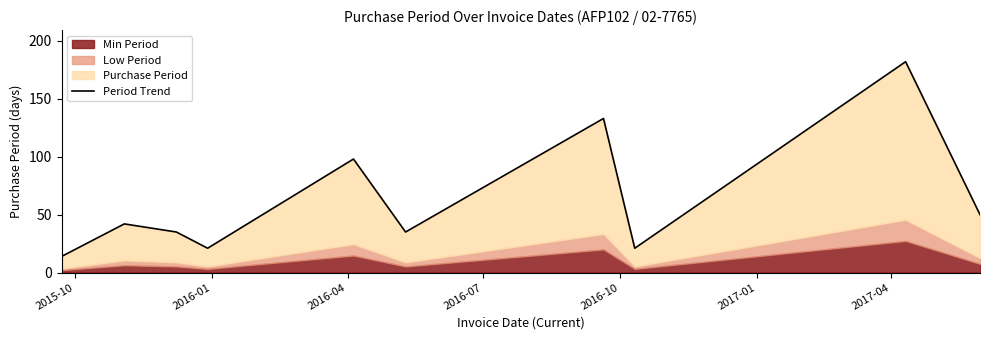

Does the chart have visible grid lines?

No